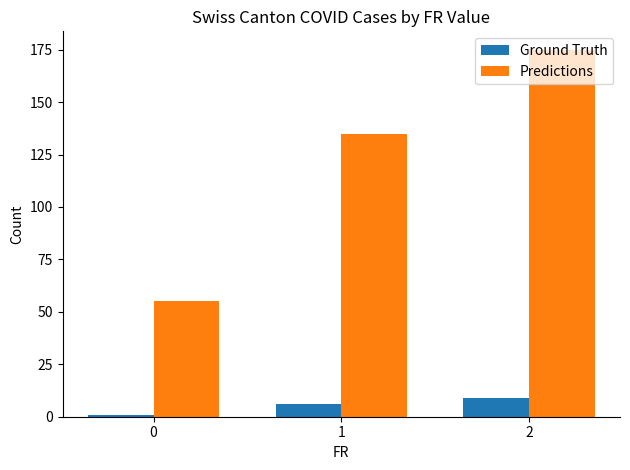

Which series has the largest range (max minus min)?

Predictions